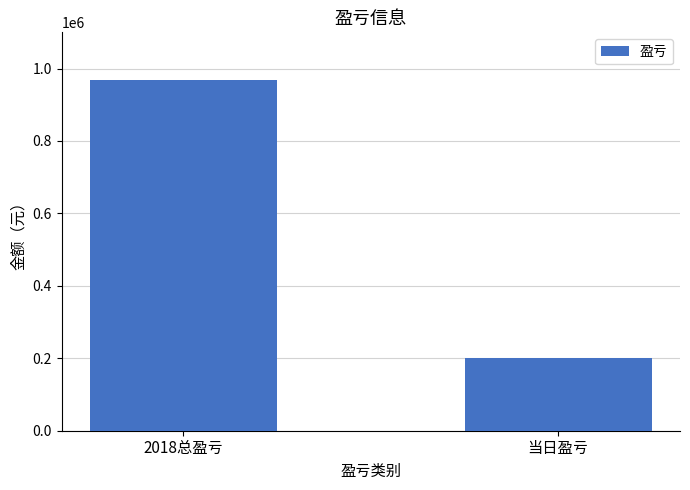

What is the sum of all values?

1170086